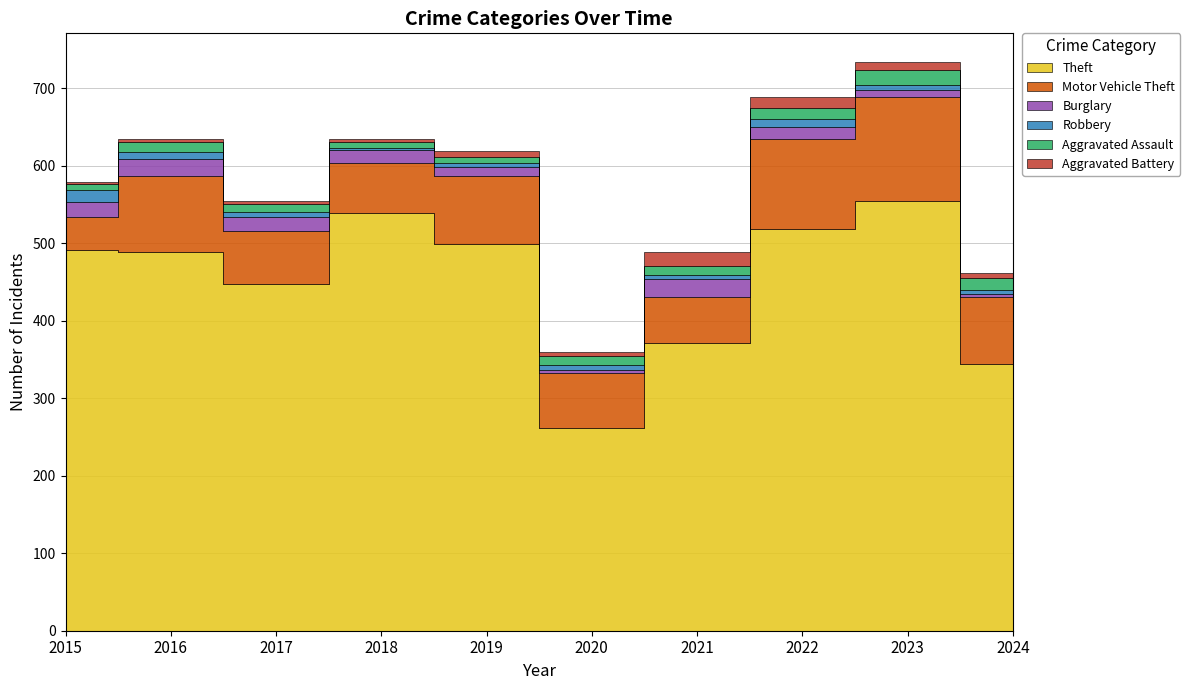

Between 2016 and 2024, which is larger?

2016